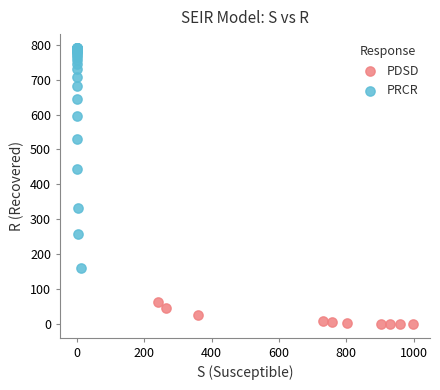

Which series contains the lowest Y value?

PDSD